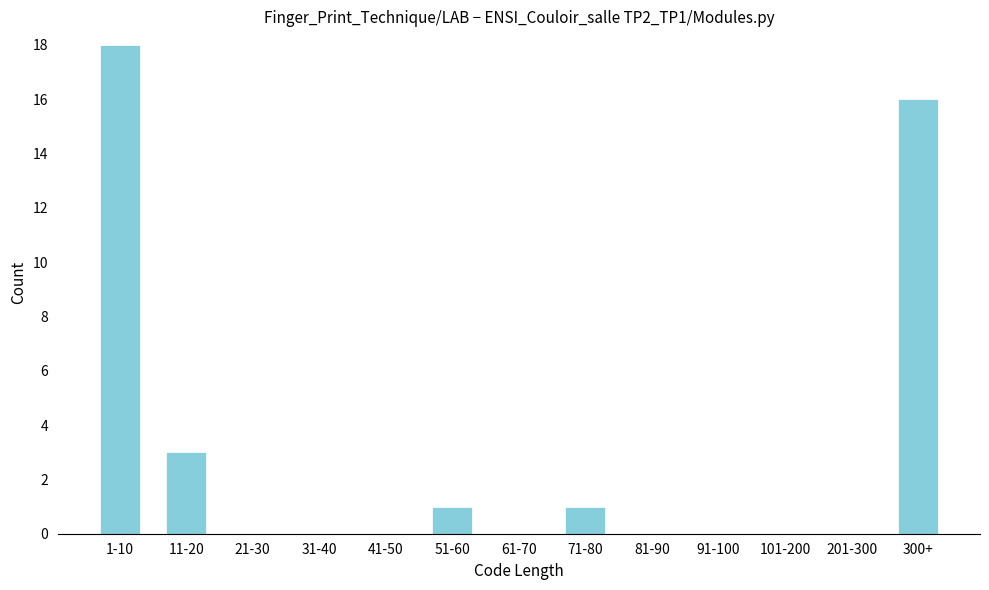

Reading left to right, list all the values displayed in this chart.

1-10=18	11-20=3	21-30=0	31-40=0	41-50=0	51-60=1	61-70=0	71-80=1	81-90=0	91-100=0	101-200=0	201-300=0	300+=16